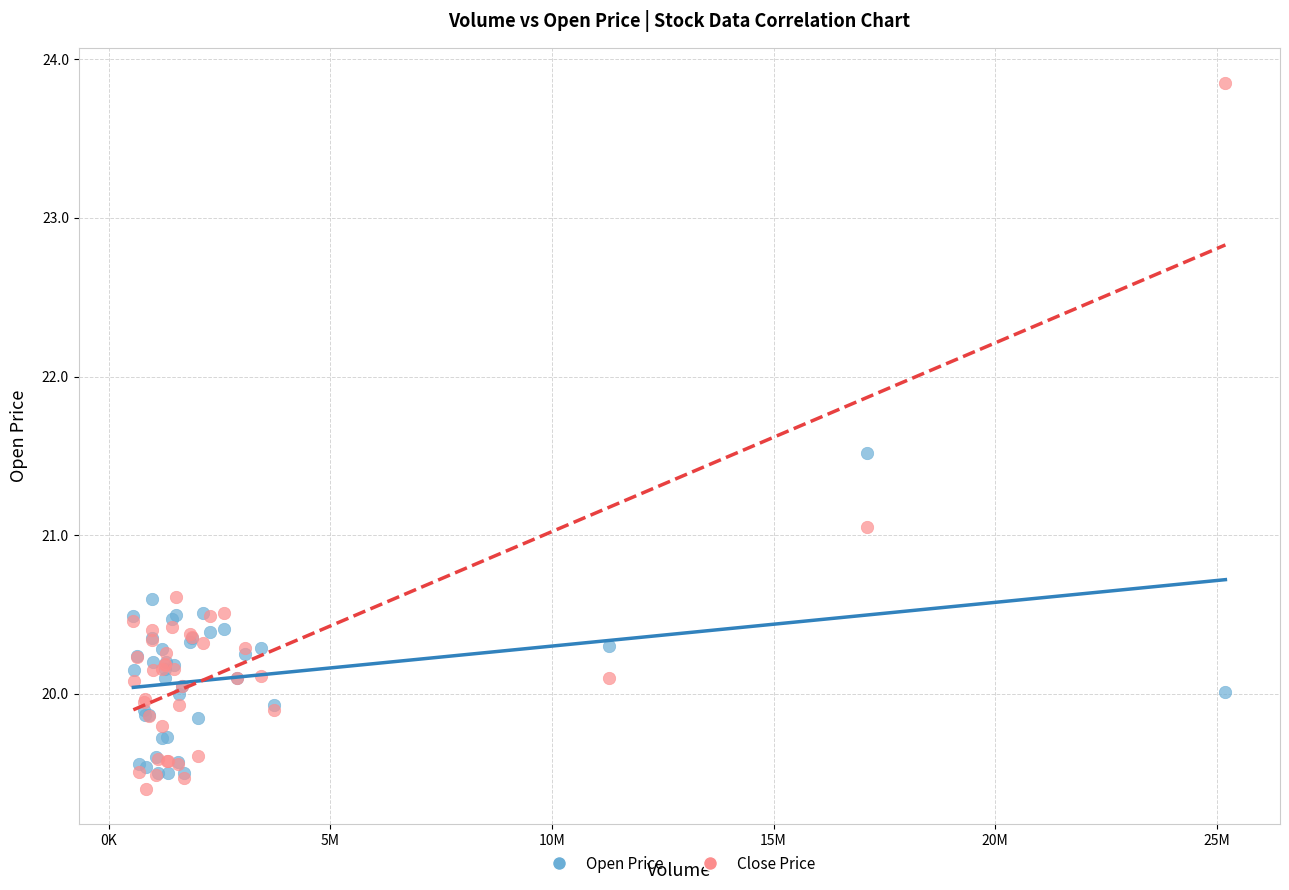

What are all the series names shown in the legend?

Open Price, Close Price